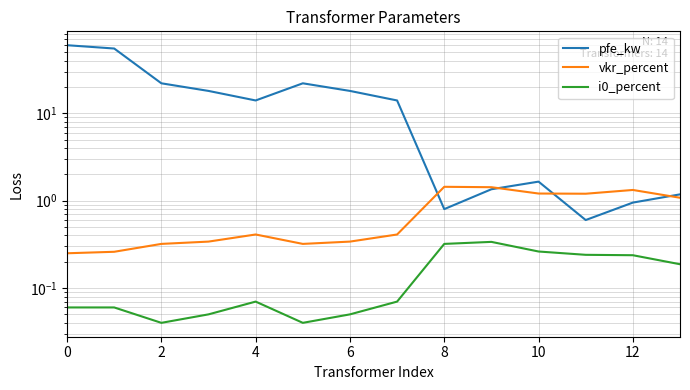

What are all the series names shown in the legend?

pfe_kw, vkr_percent, i0_percent